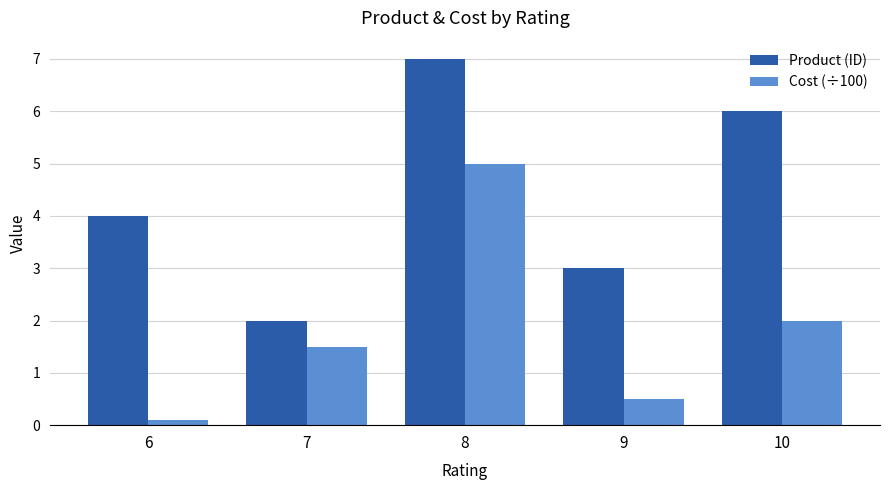

Is it true that Product (ID) equals 6.0 at 10?

True